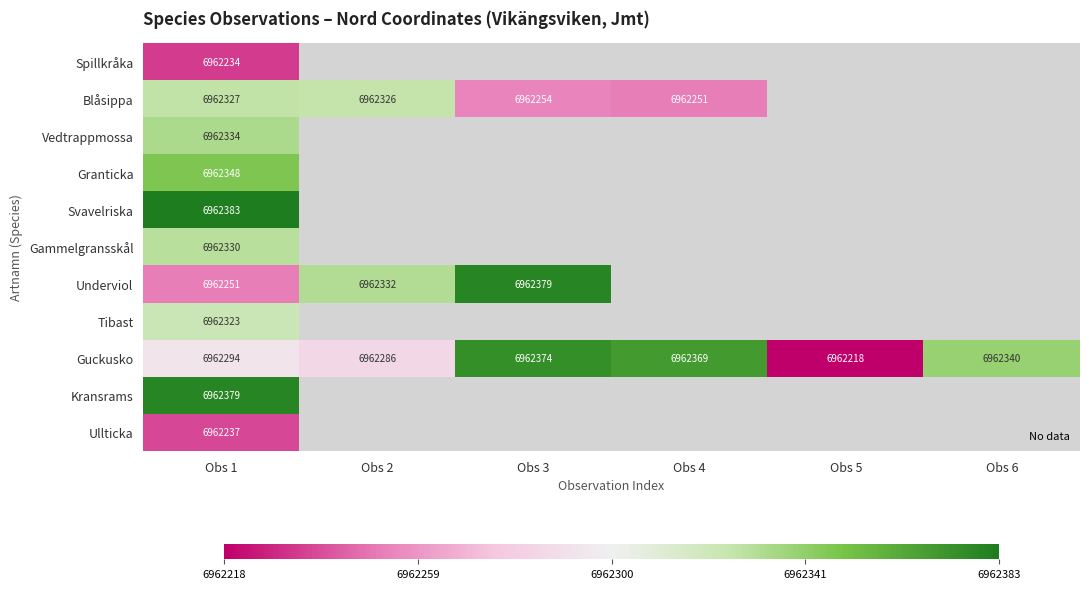

What is the difference between the highest and lowest values at Obs 1?

149